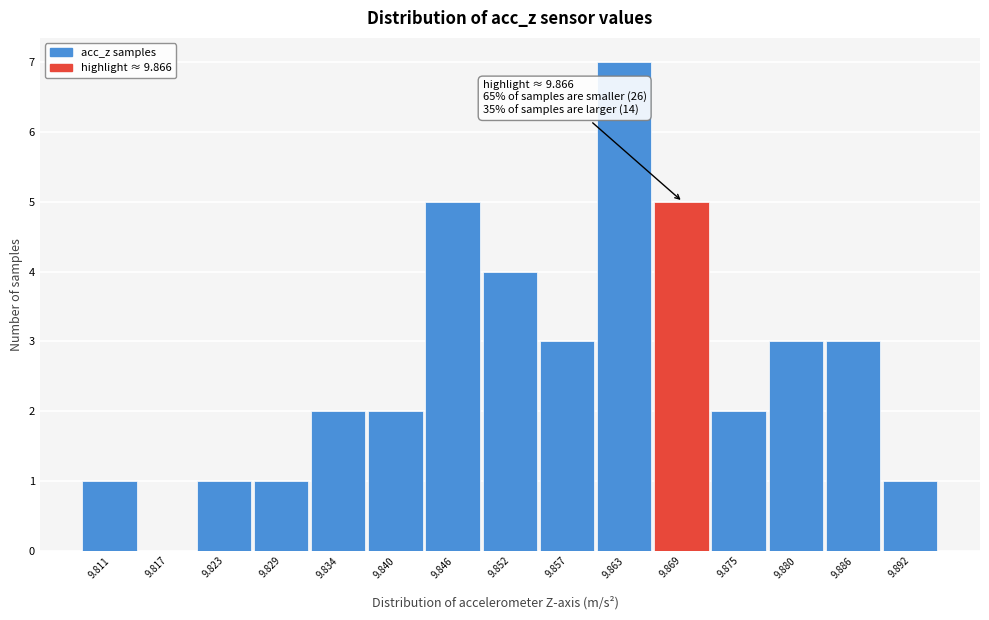

Which range on the x-axis has the tallest bar?

9.860 to 9.866